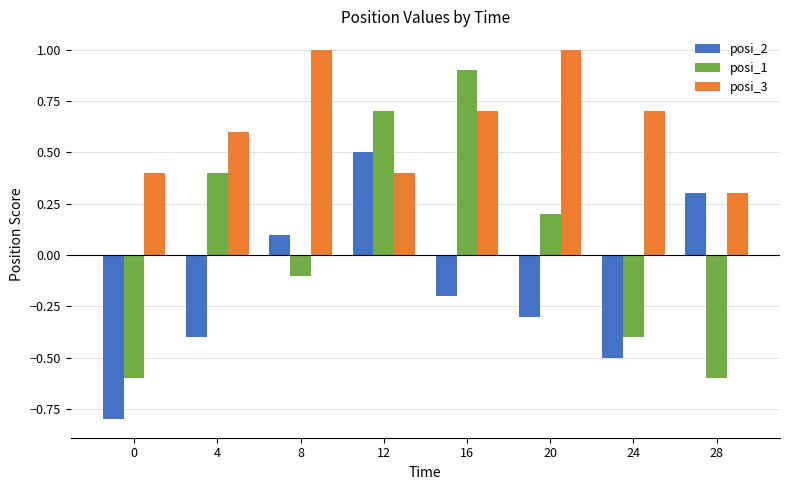

What is the difference between the highest and lowest values at 16?

1.1